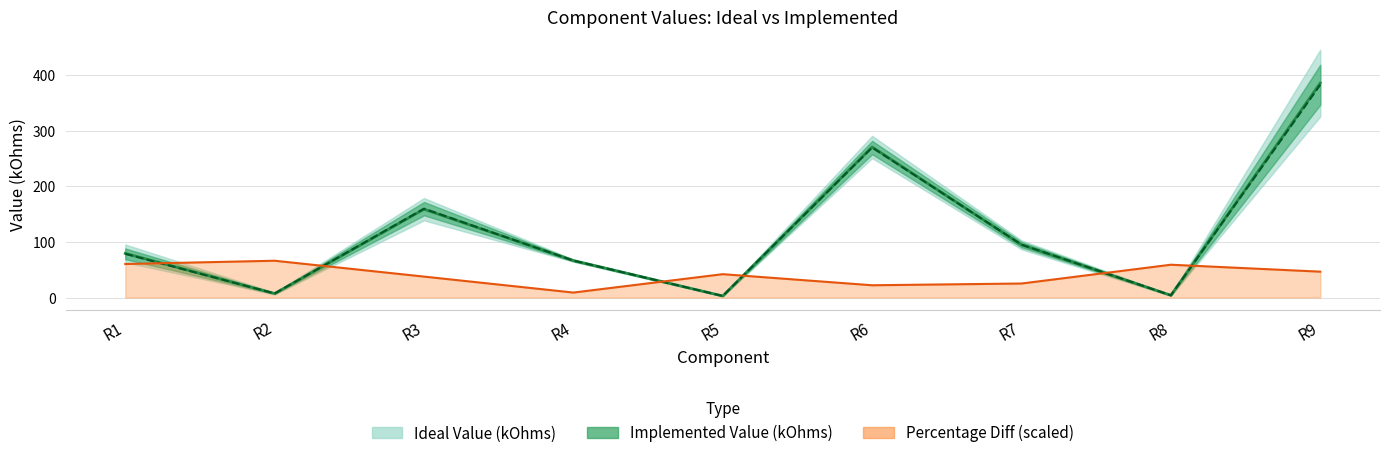

At R3, list the series in order from largest to smallest.

Implemented Value (kOhms), Ideal Value (kOhms), Percentage Diff